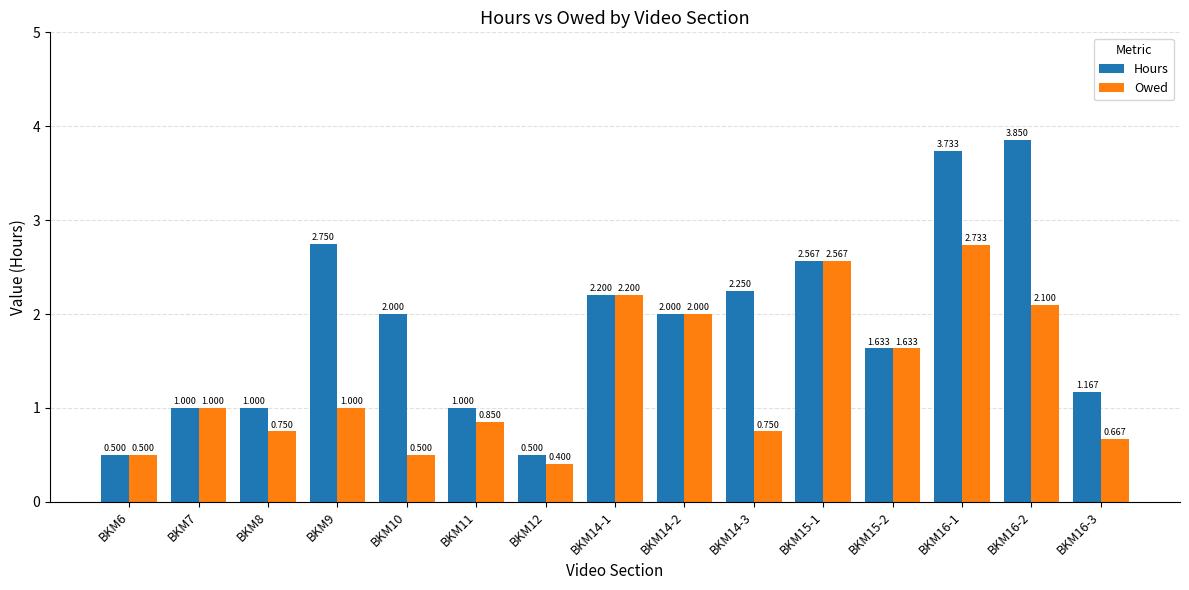

List the series in order of their overall mean, highest first.

Hours, Owed